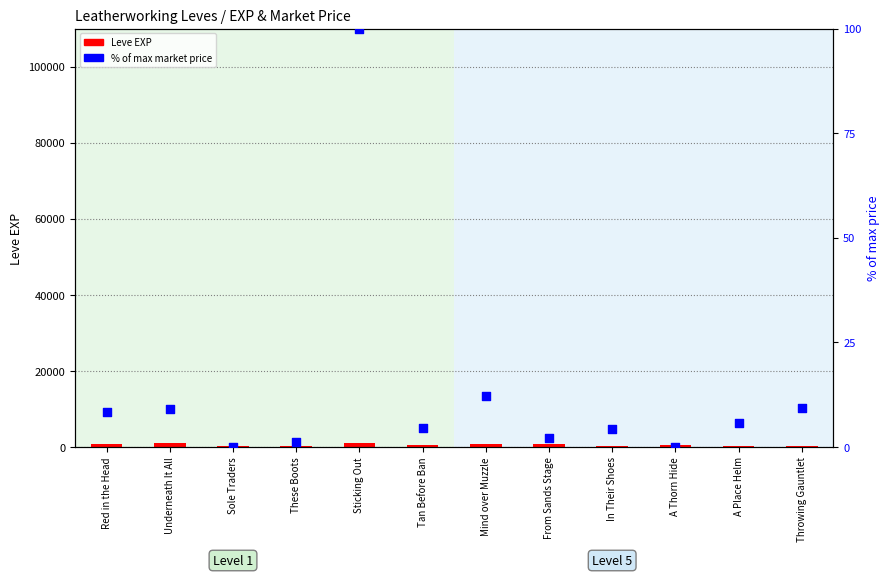

Which series has the largest total across all categories?

Leve EXP